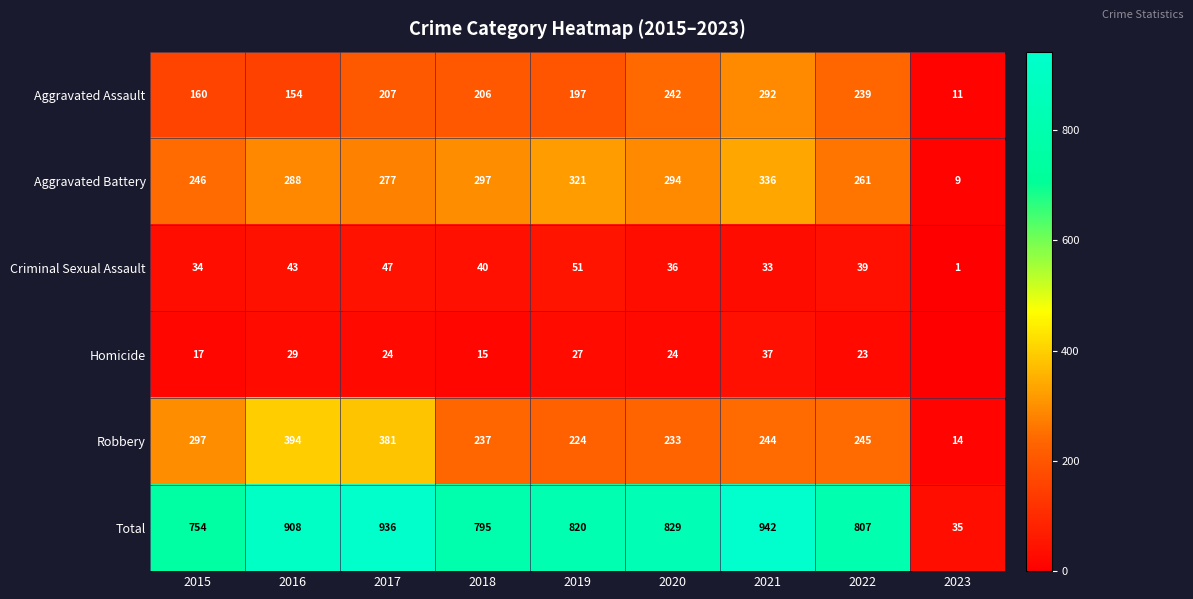

At which category does the chart reach its peak across all series?

2021